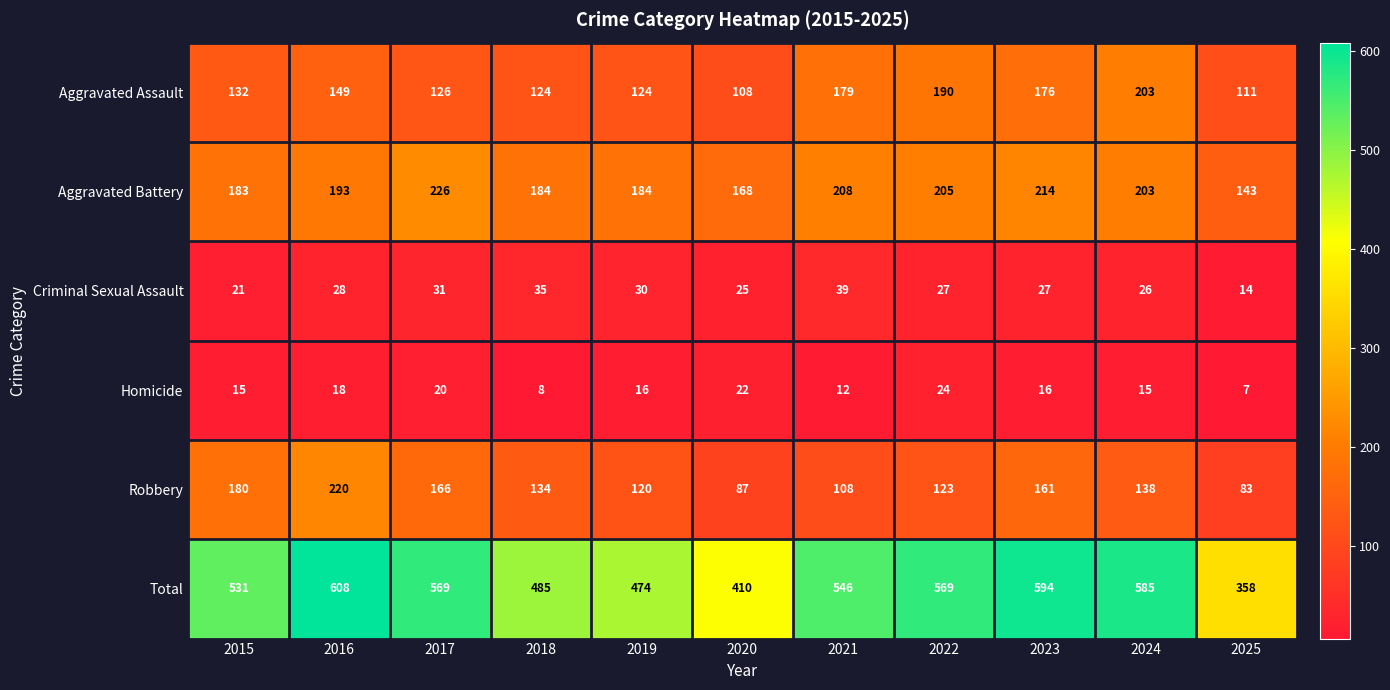

What is the sum of the Robbery values at 2024 and 2020?

225